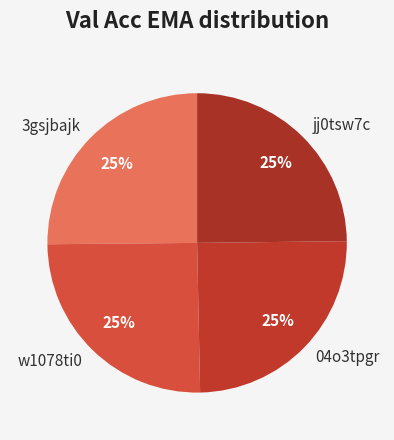

The w1078ti0 slice represents 19% of the pie. True or false?

False